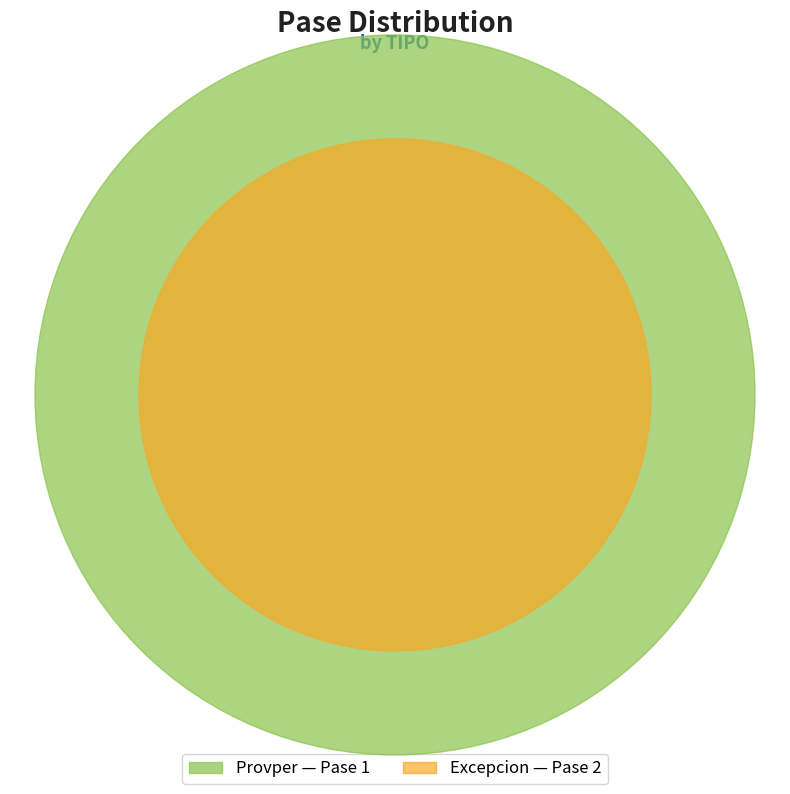

To the nearest percent, what percentage of the pie is Excepcion?

67%